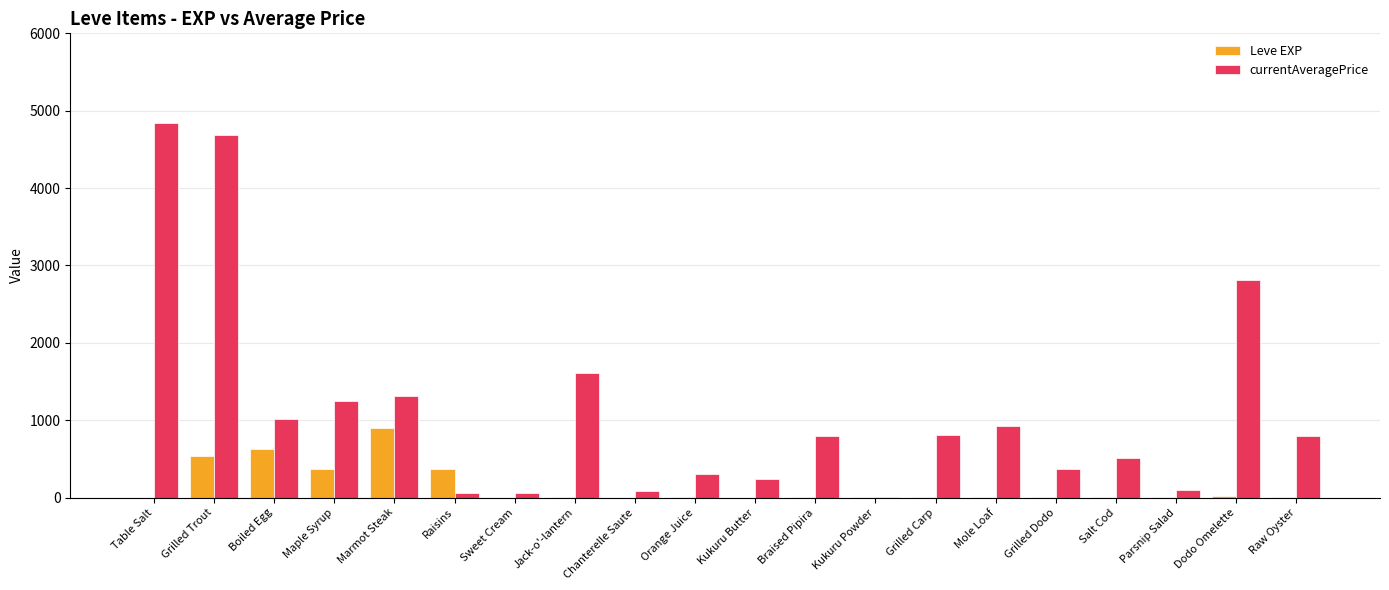

Count the number of categories in the chart.

20